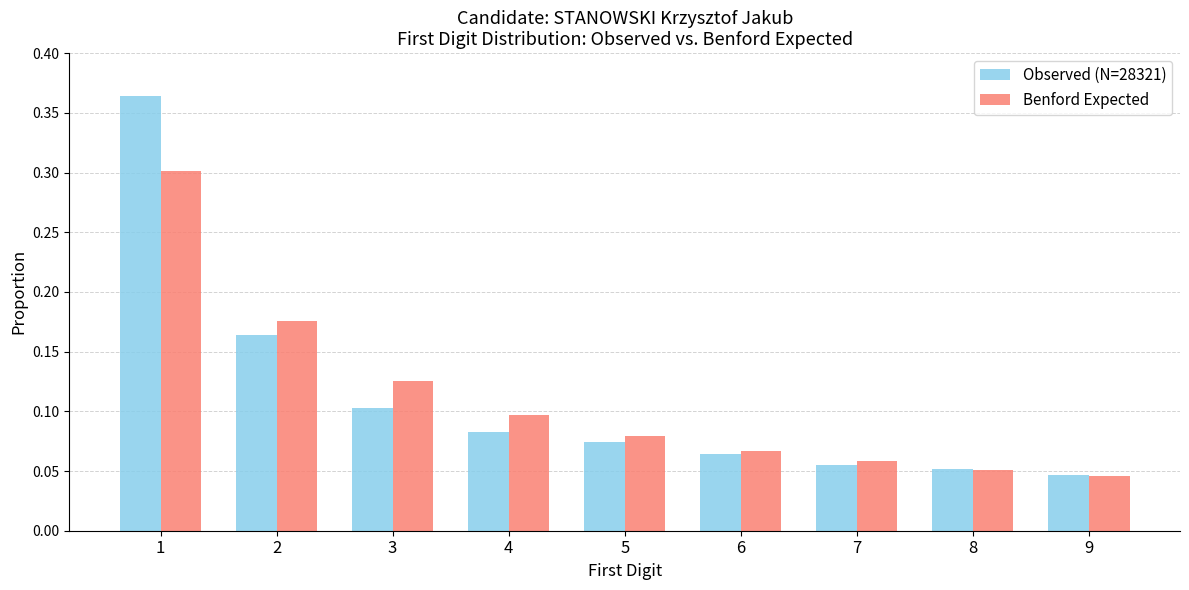

How many categories are shown in the chart?

9